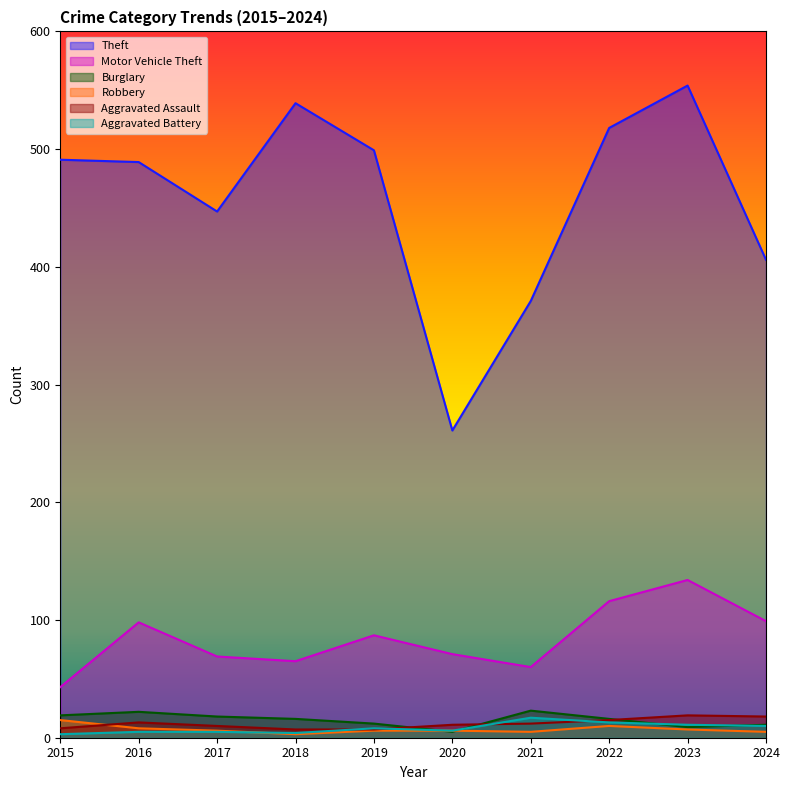

True or false: Robbery and Motor Vehicle Theft intersect in this chart.

False